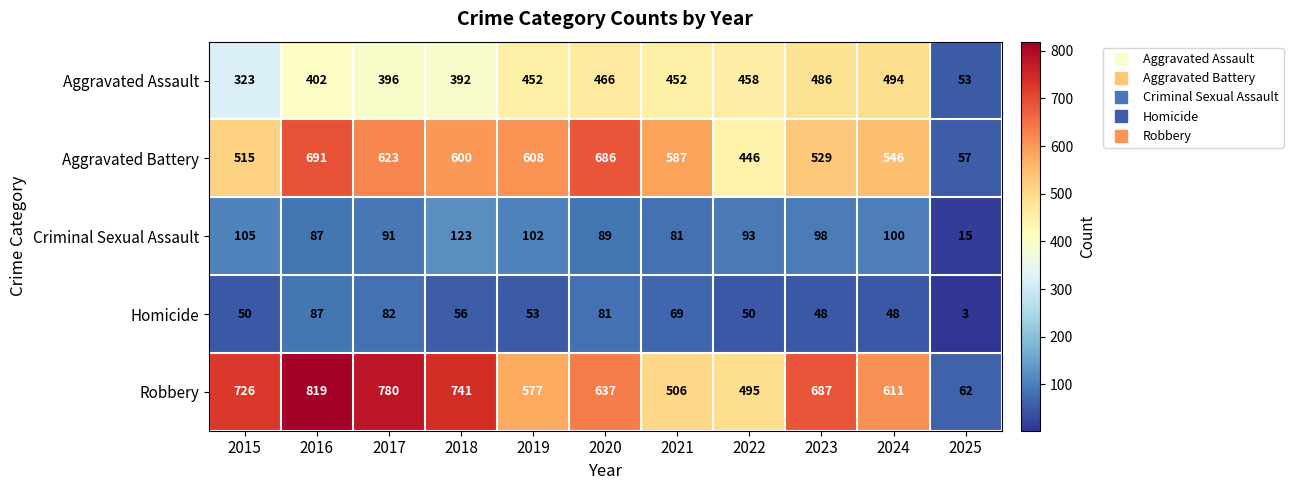

List the series in order of their peak value, lowest first.

Homicide, Criminal Sexual Assault, Aggravated Assault, Aggravated Battery, Robbery